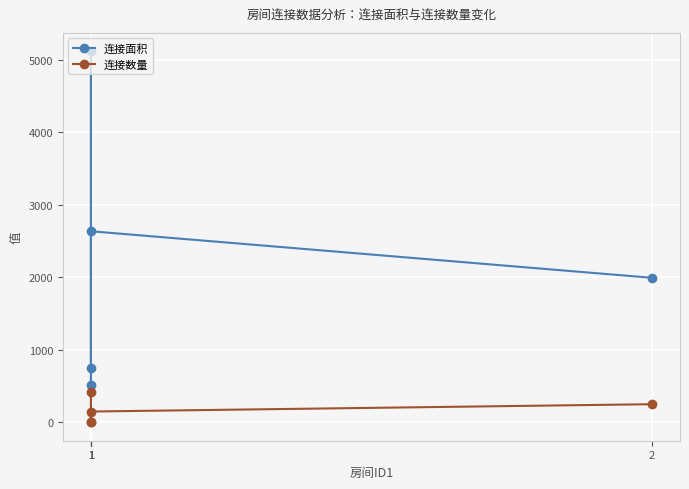

In 连接面积, how many points are higher than both neighbors (excluding endpoints)?

2